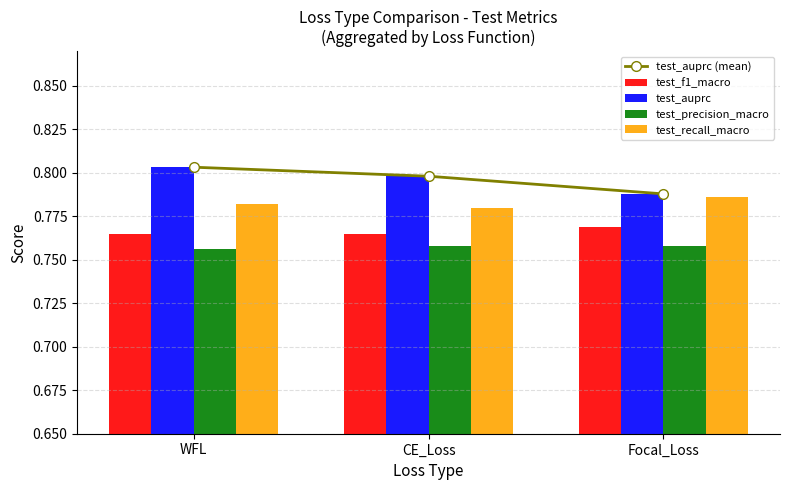

What is the label of the 1st bar from the right?

Focal_Loss